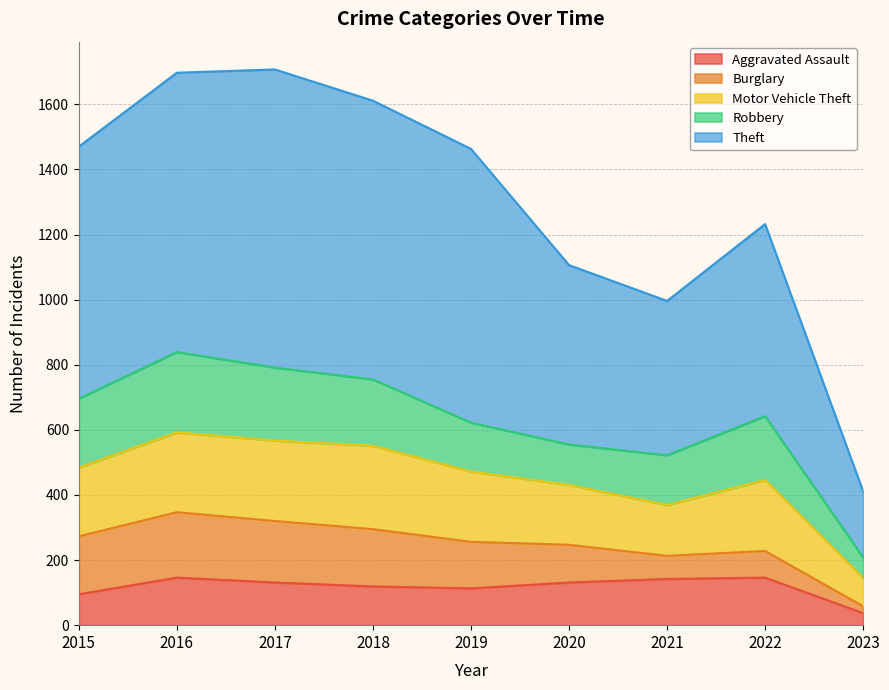

Does the chart have visible grid lines?

Yes